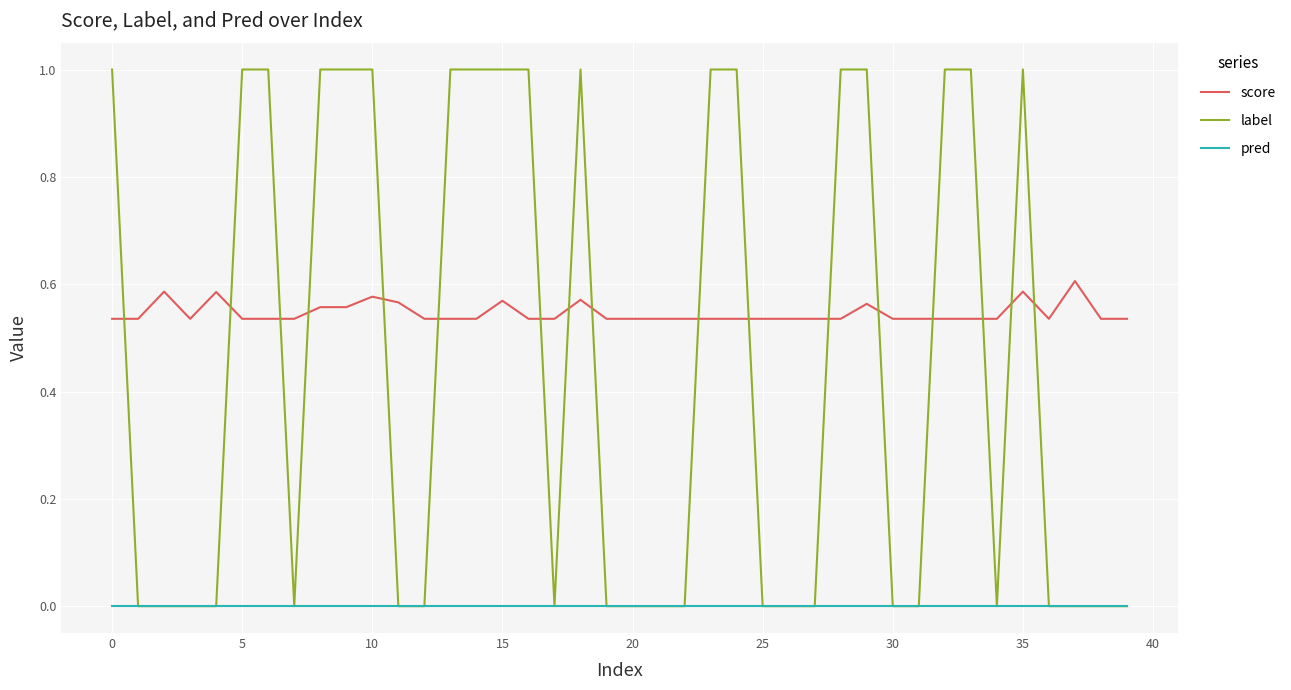

How many categories are shown in the chart?

40